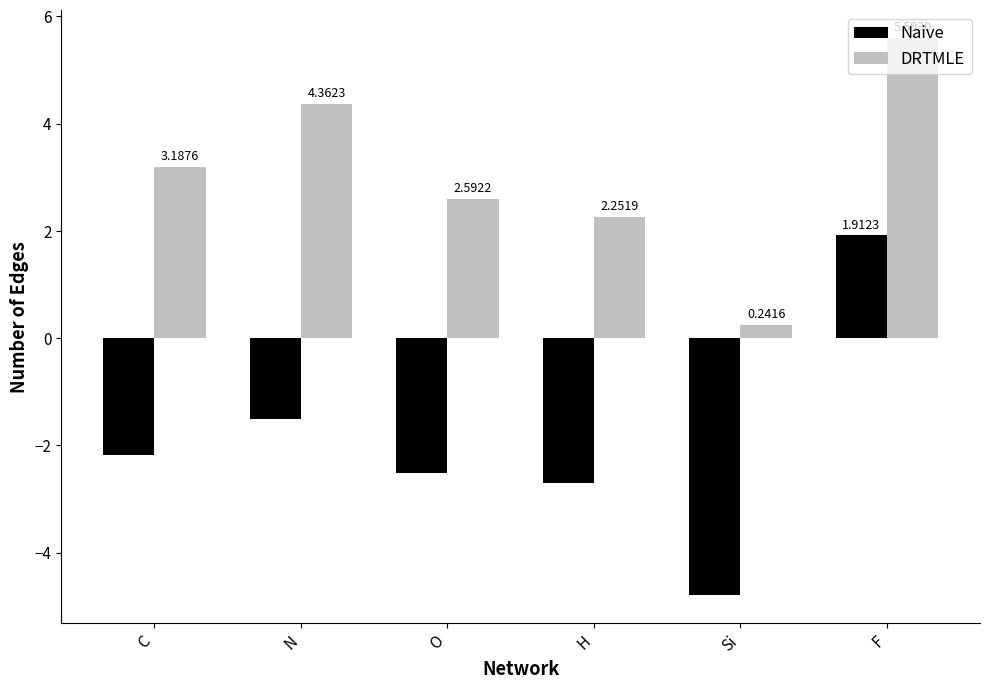

Which series has the largest range (max minus min)?

Naive